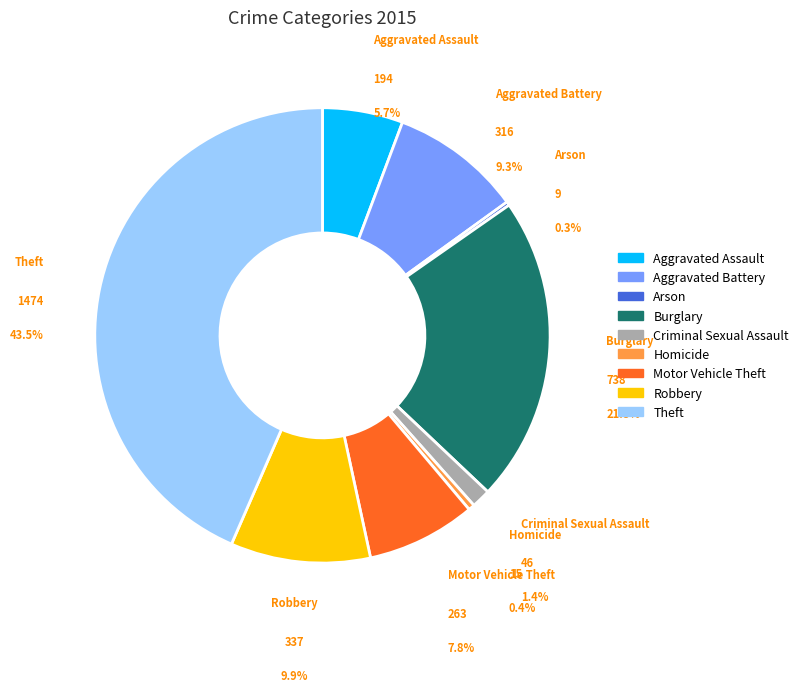

What is the change in value from Arson to Criminal Sexual Assault?

+37